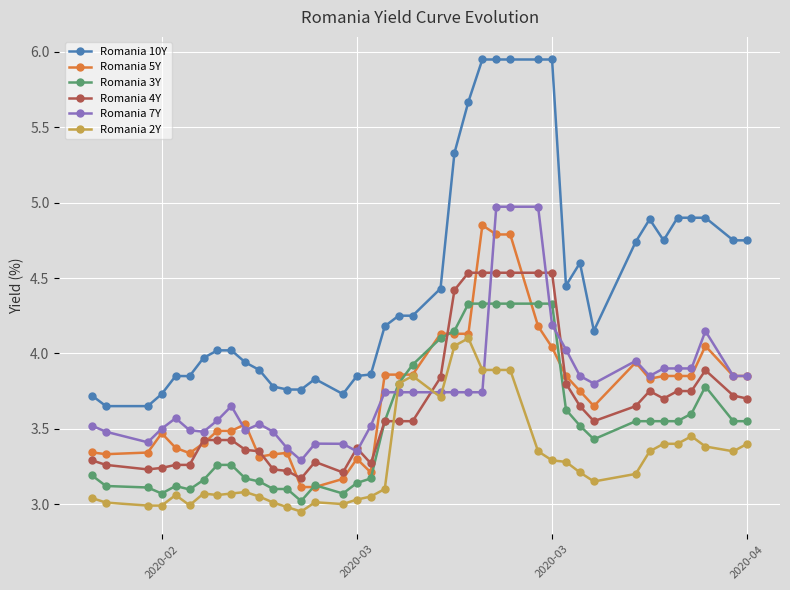

True or false: Romania 4Y and Romania 10Y cross at least once.

False